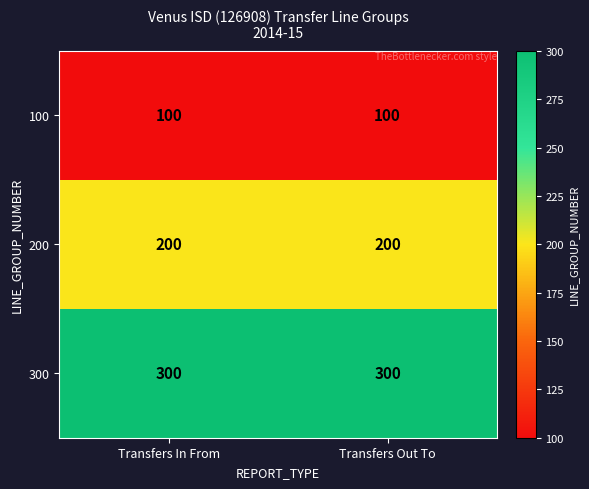

True or false: 300 has a value of 300 at Transfers In From.

True